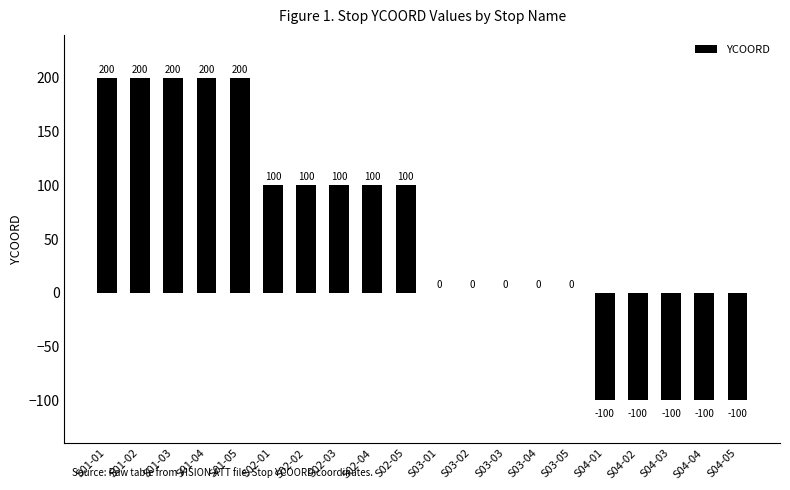

Reading left to right, what are all the values shown in this chart?

200	200	200	200	200	100	100	100	100	100	0	0	0	0	0	-100	-100	-100	-100	-100